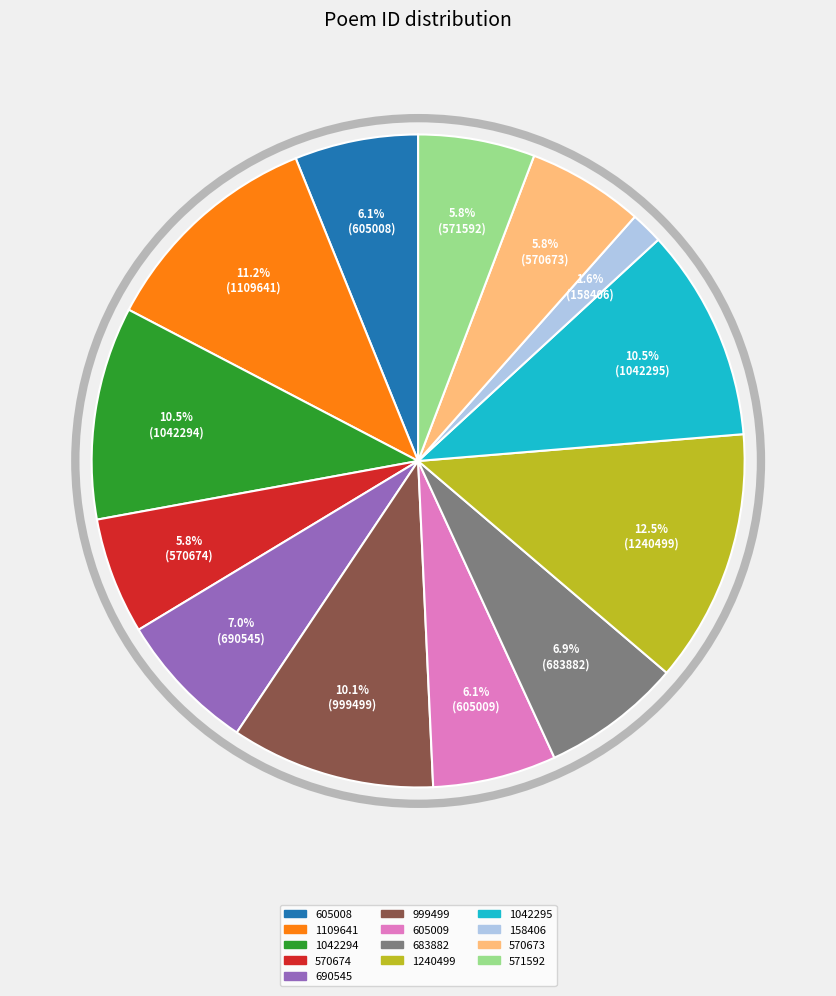

What percentage is the 158406 slice, to the nearest percent?

2%